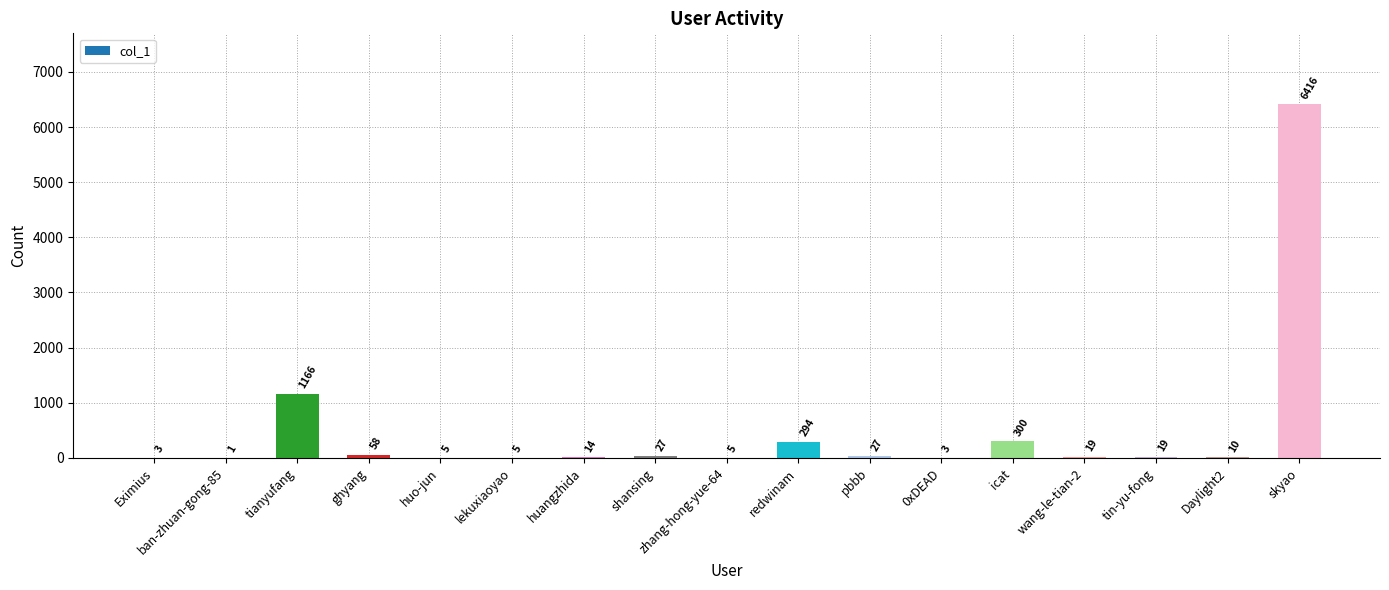

Which has a higher value, pbbb or 0xDEAD?

pbbb